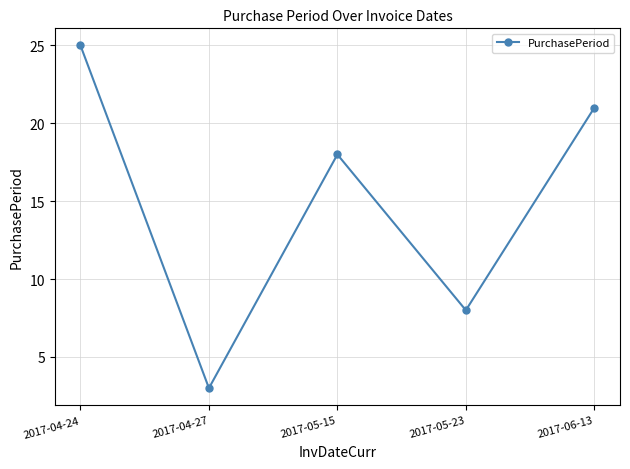

What is the value of the 4th point from the left?

8